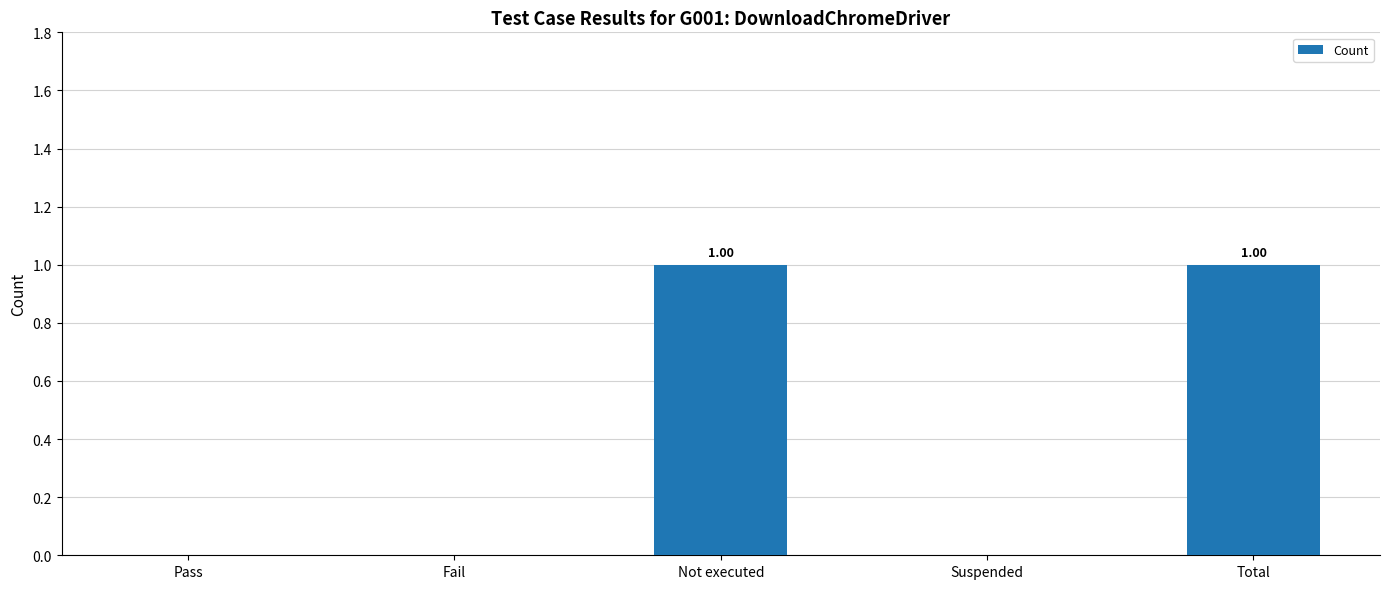

Between Total and Pass, which is larger?

Total